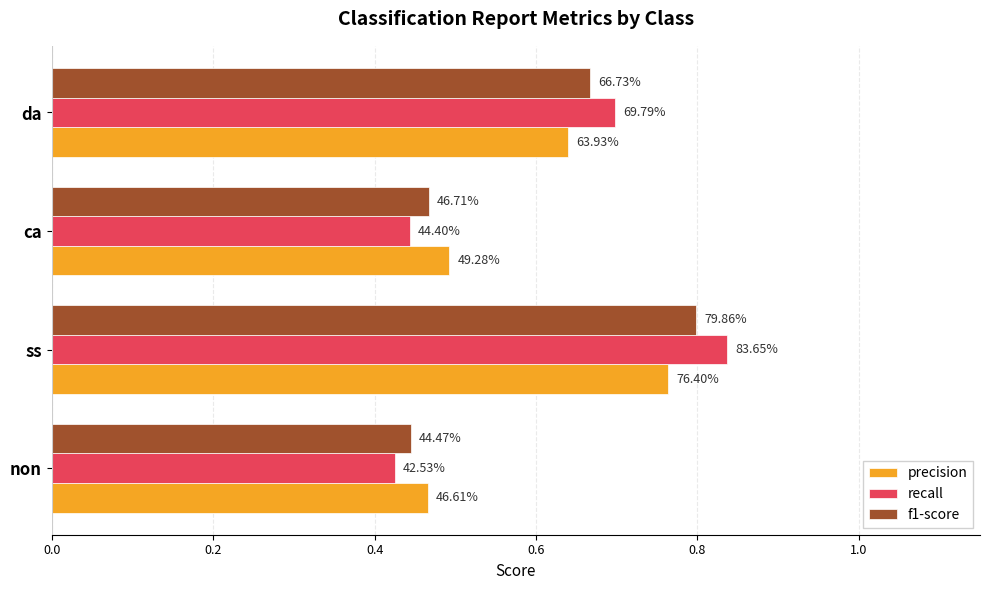

What are all the series names shown in the legend?

precision, recall, f1-score